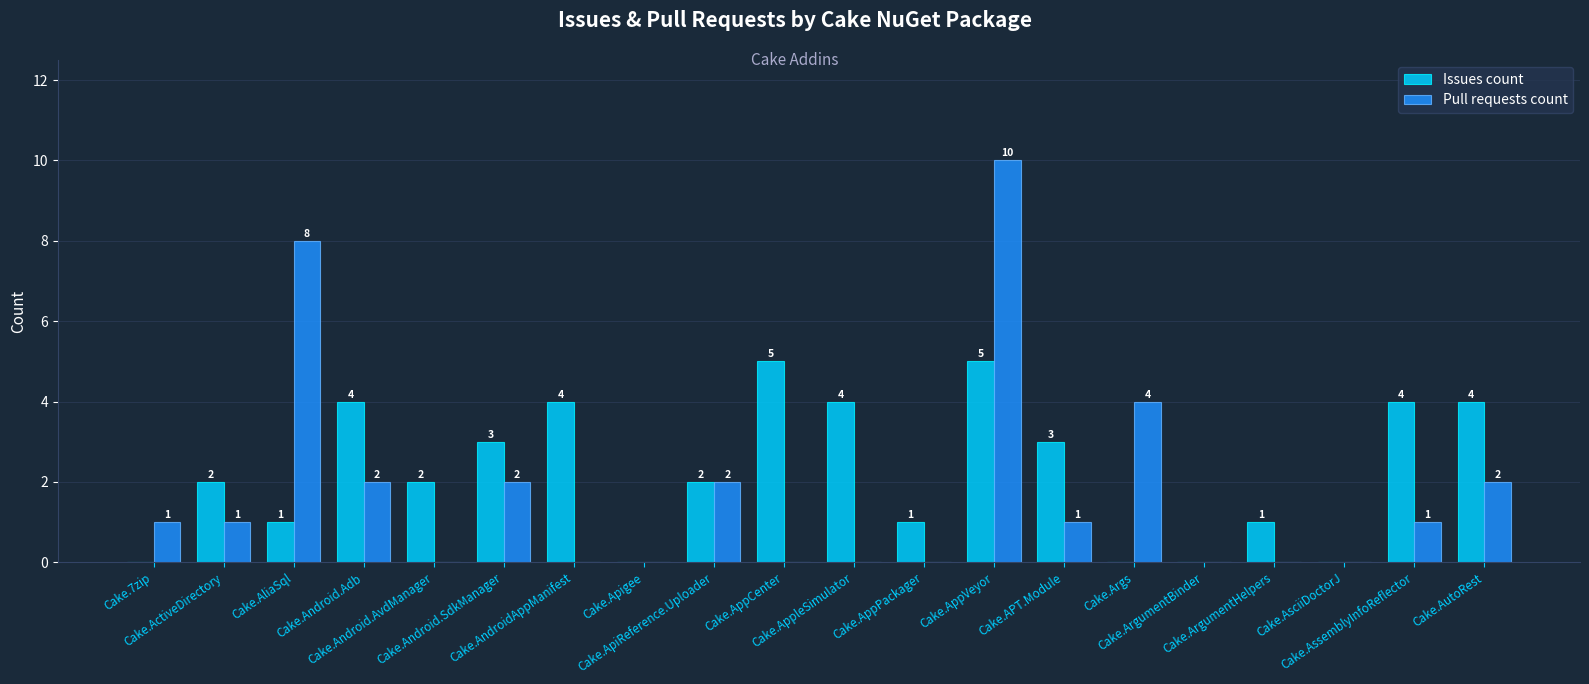

How many series are shown in this chart?

2